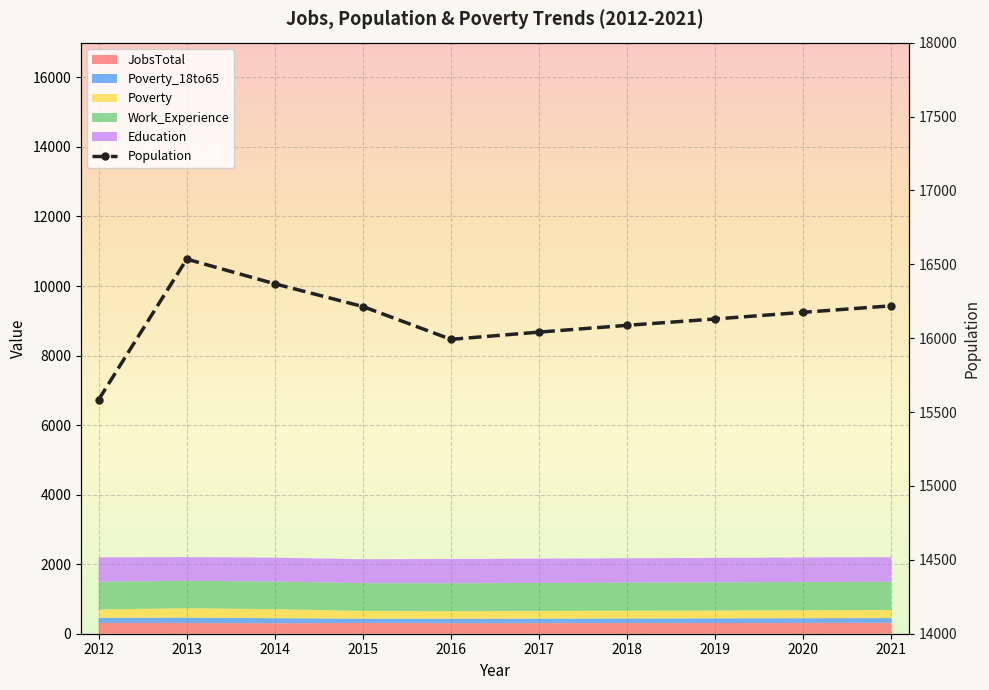

Which has a higher value, 2020 or 2017?

2020